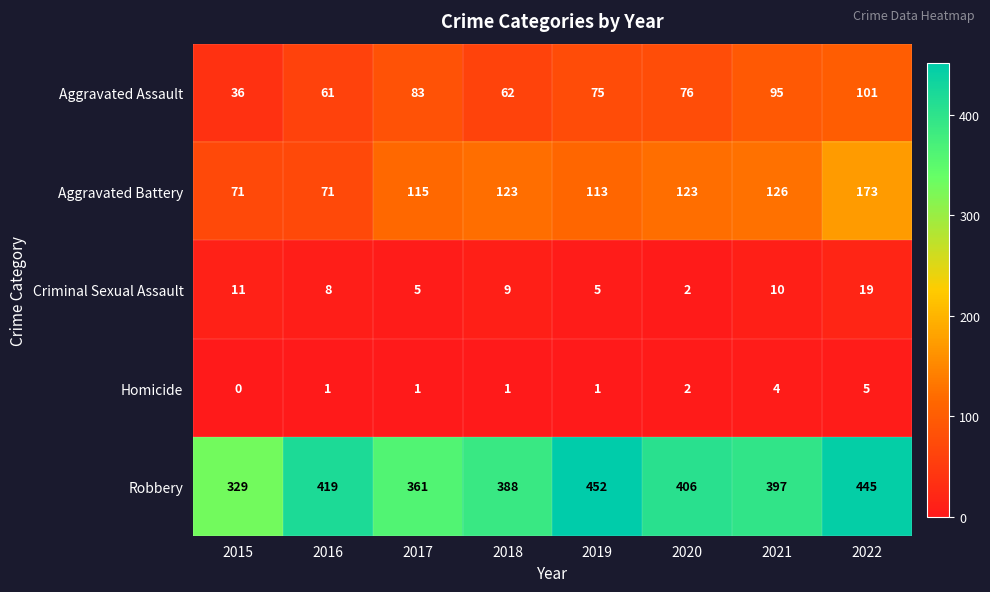

The Aggravated Battery series shows 126 at 2021. True or false?

True